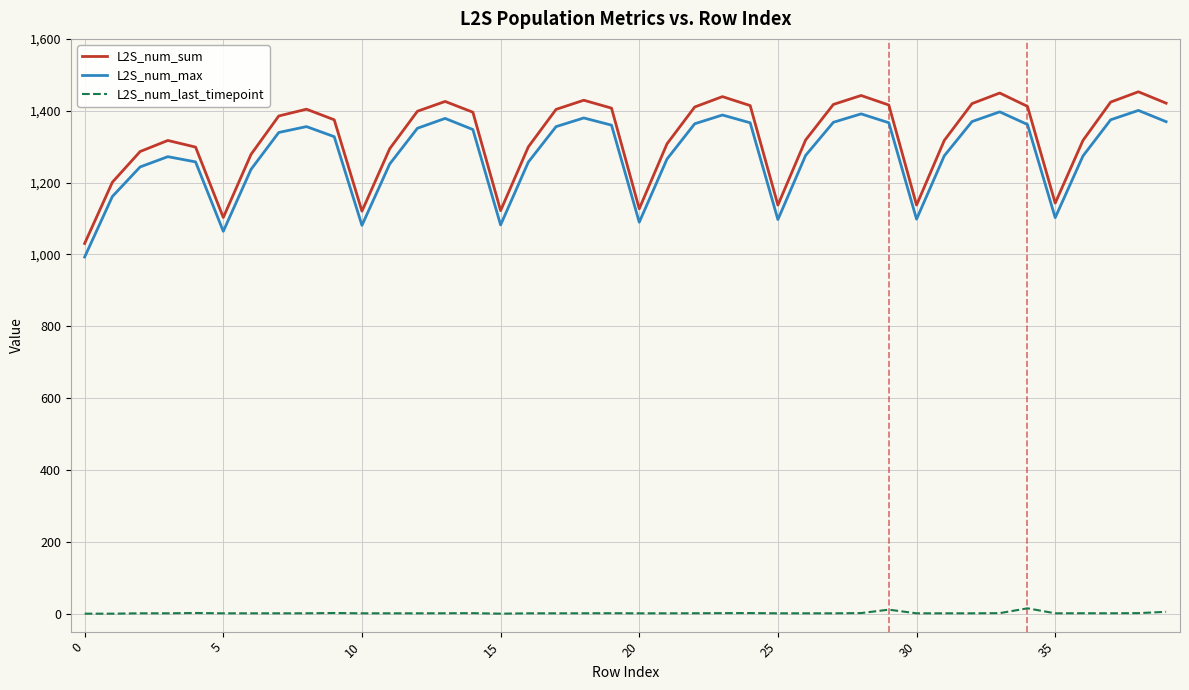

What is the lowest value of the L2S_num_sum series?

1030.5